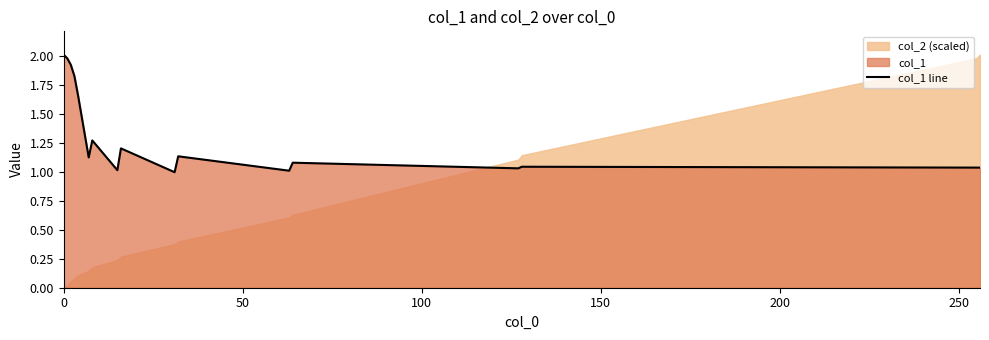

True or false: the data shows 1.1 at 250.

True